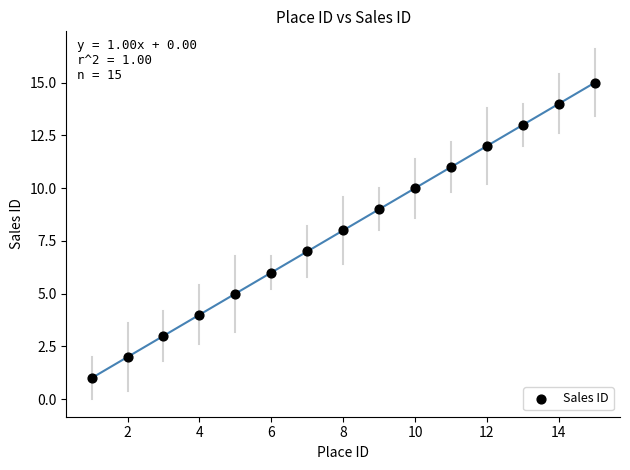

What is the range of X values (max minus min)?

14